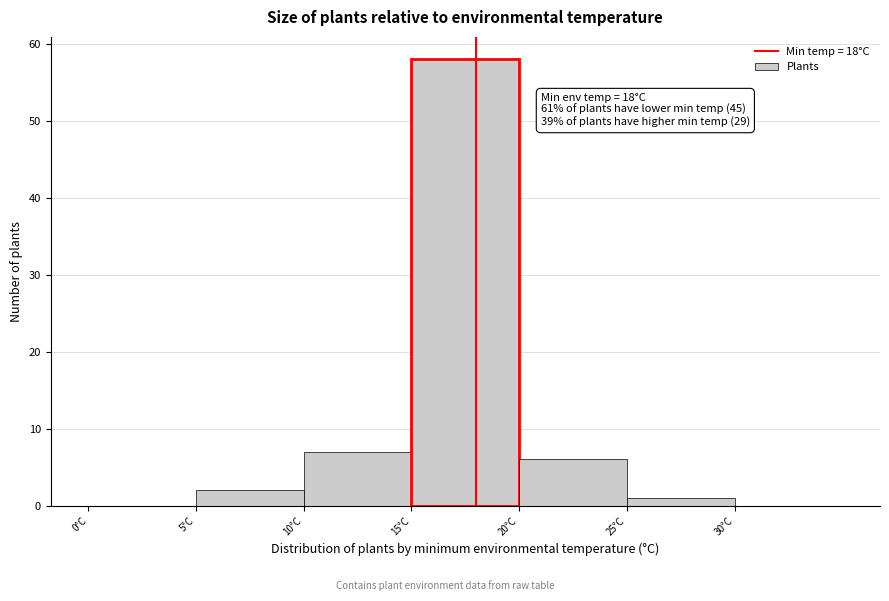

Over which range of the x-axis is the bar tallest?

15 to 20